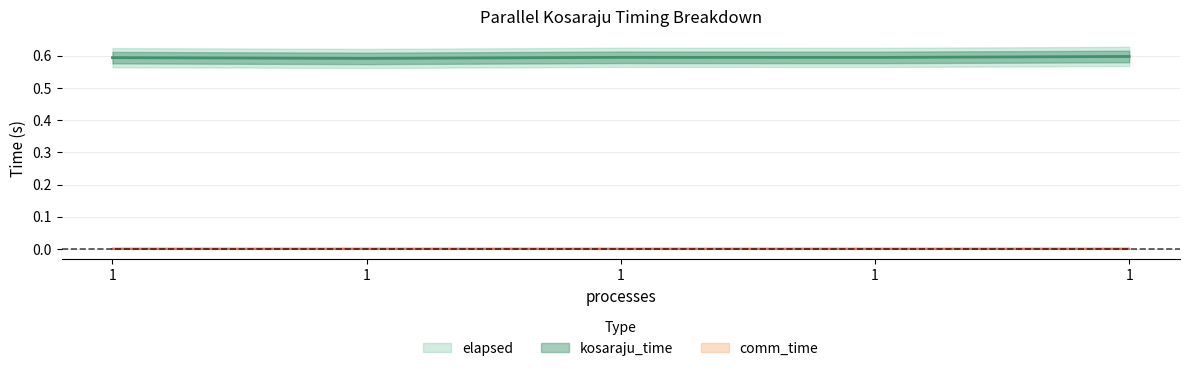

True or false: elapsed has a value of 0.9 at 1.

False